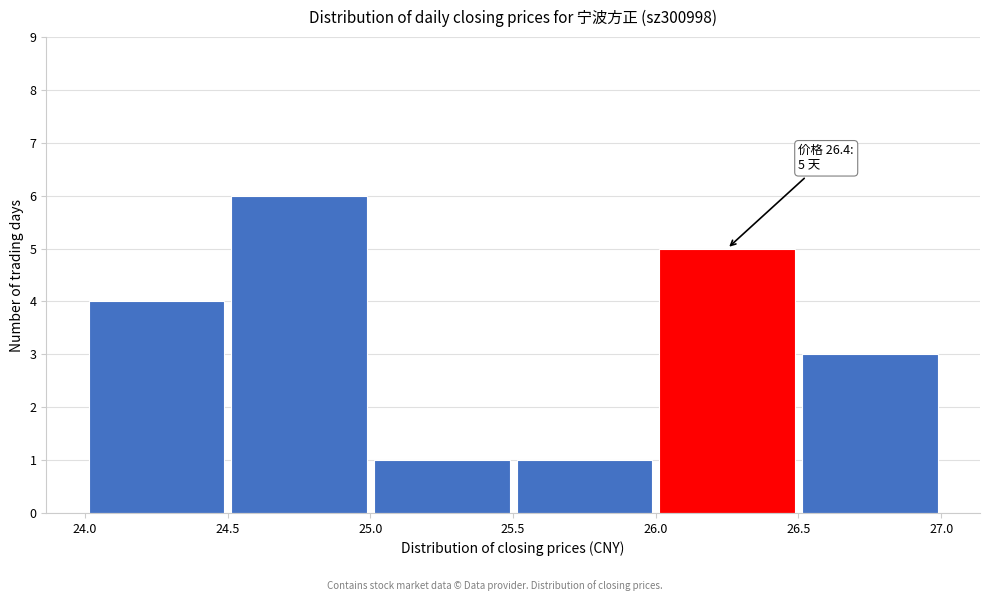

Which range on the x-axis has the tallest bar?

24.5 to 25.0